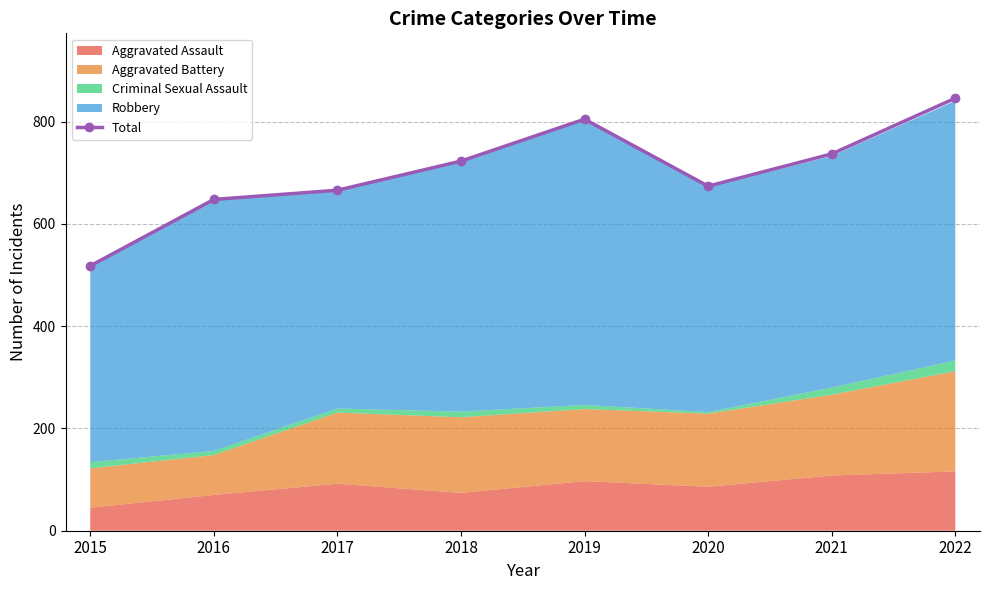

Which label corresponds to the smallest value in the chart?

2015